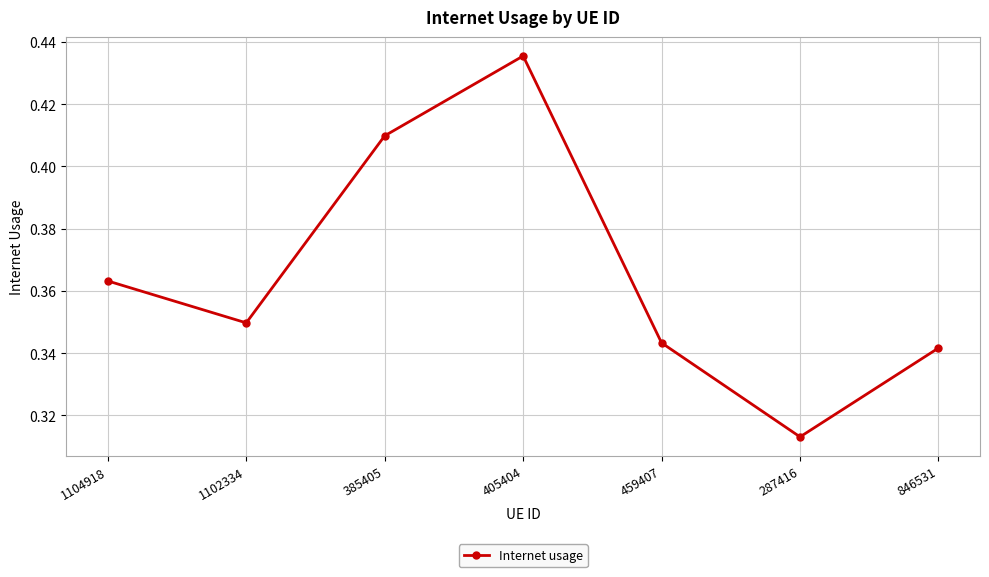

What is the label of the 2nd point from the left?

1102334